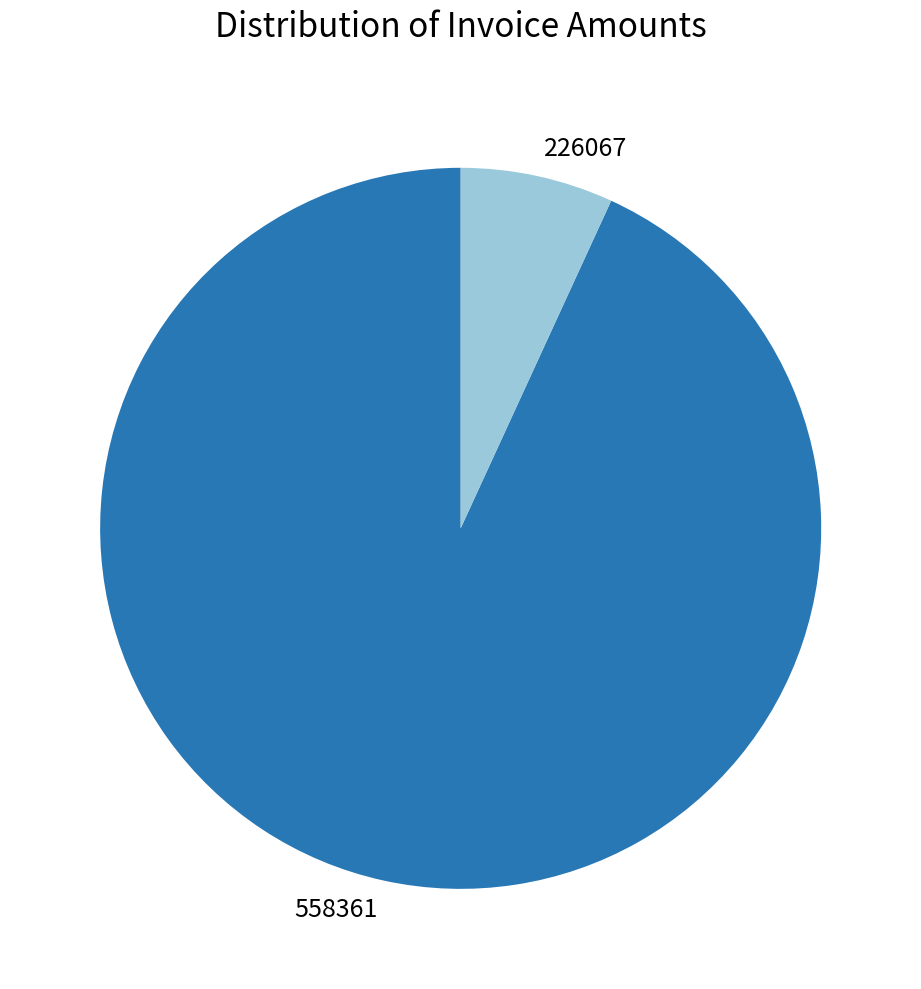

What is the majority slice?

558361